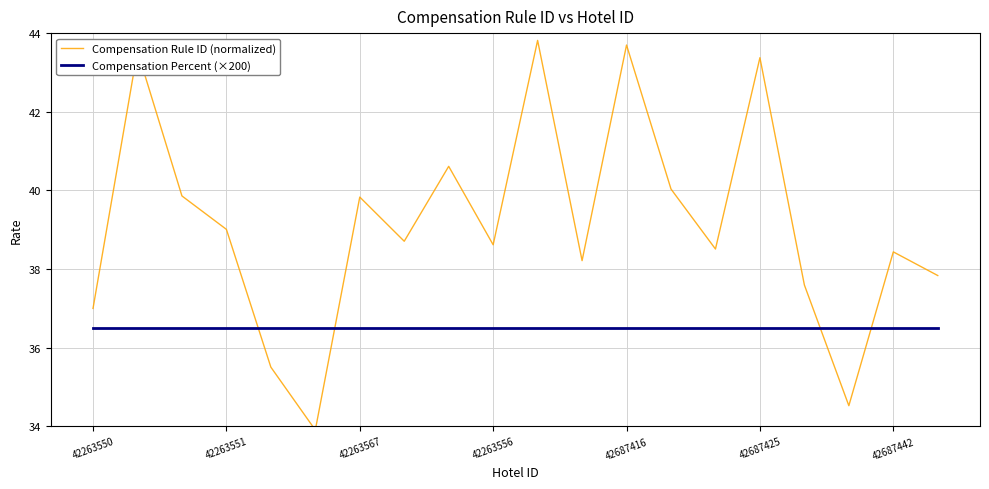

What is the difference between the maximum and minimum values in the Compensation Rule ID (normalized) series?

9.9